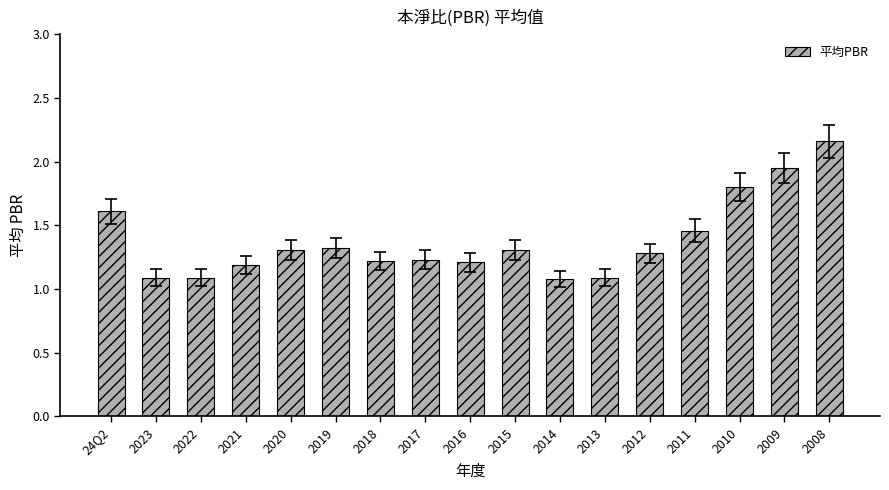

What is the change in value from 2018 to 2011?

+0.2